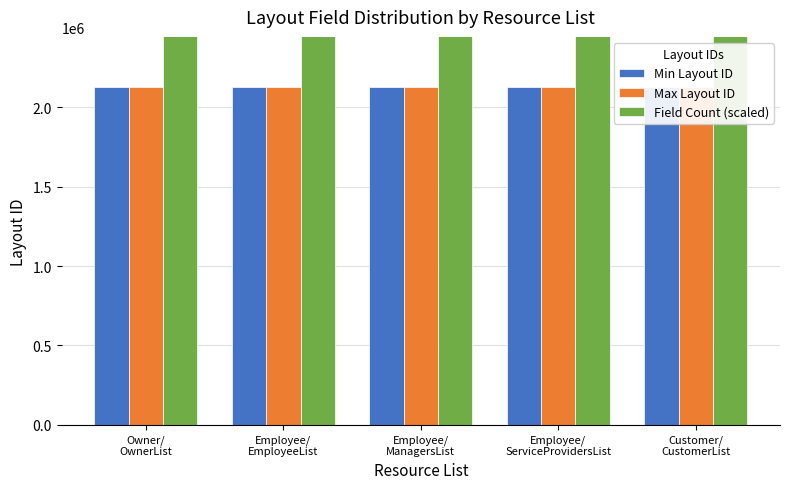

What is the difference between the highest and lowest values at Customer/
CustomerList?

498885